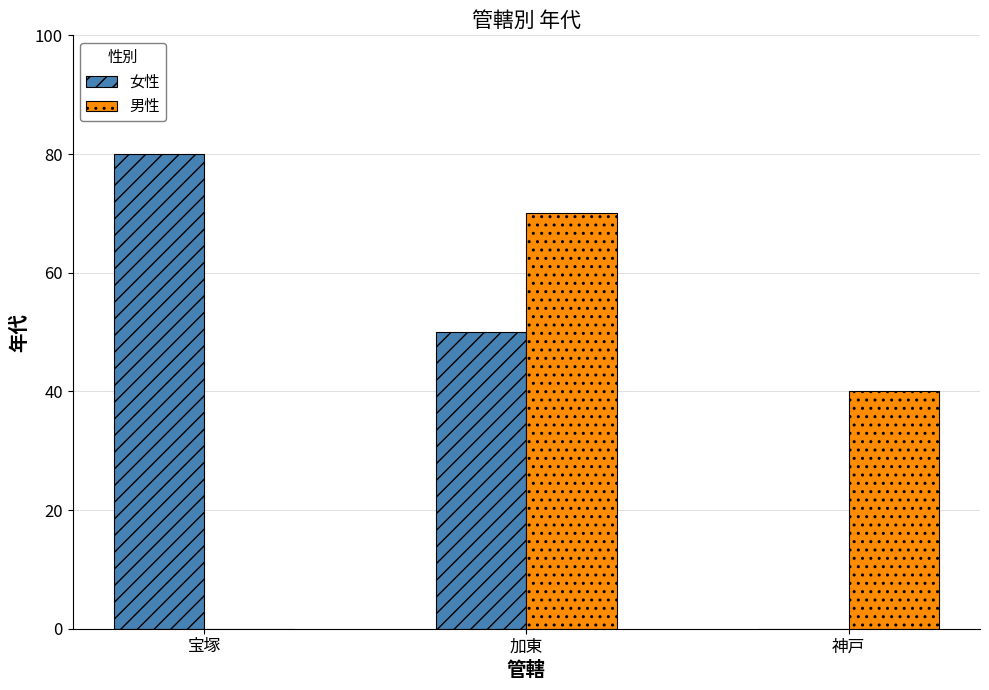

Where is 男性 nearest to the value 35?

神戸